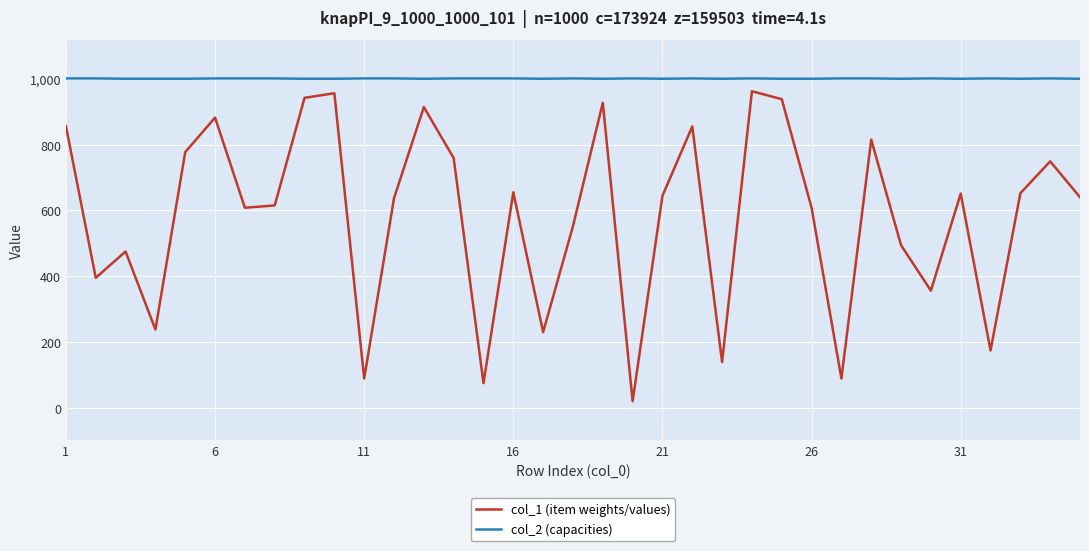

How many series are shown in this chart?

2